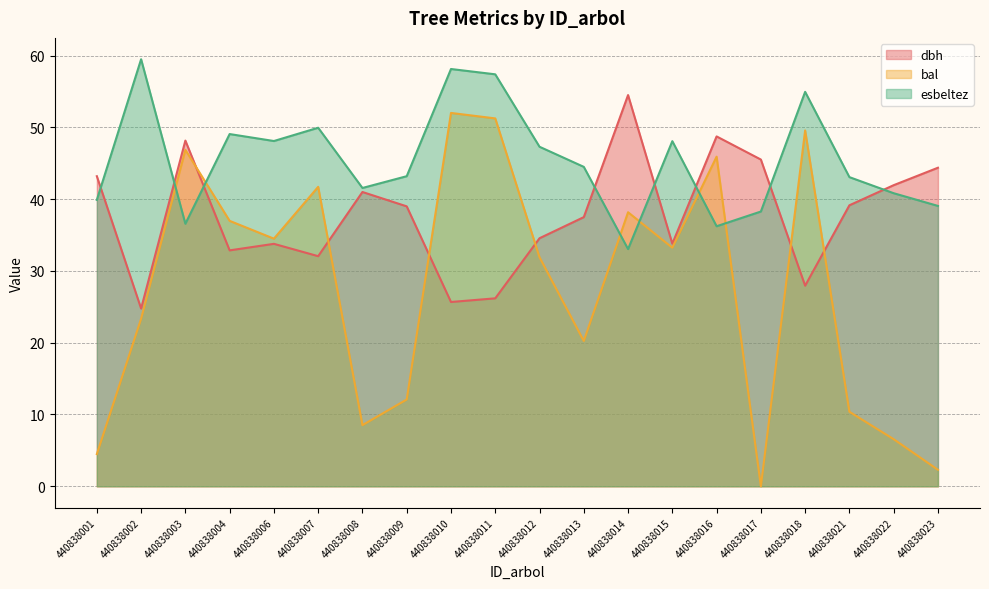

What are all the series names shown in the legend?

dbh, bal, esbeltez